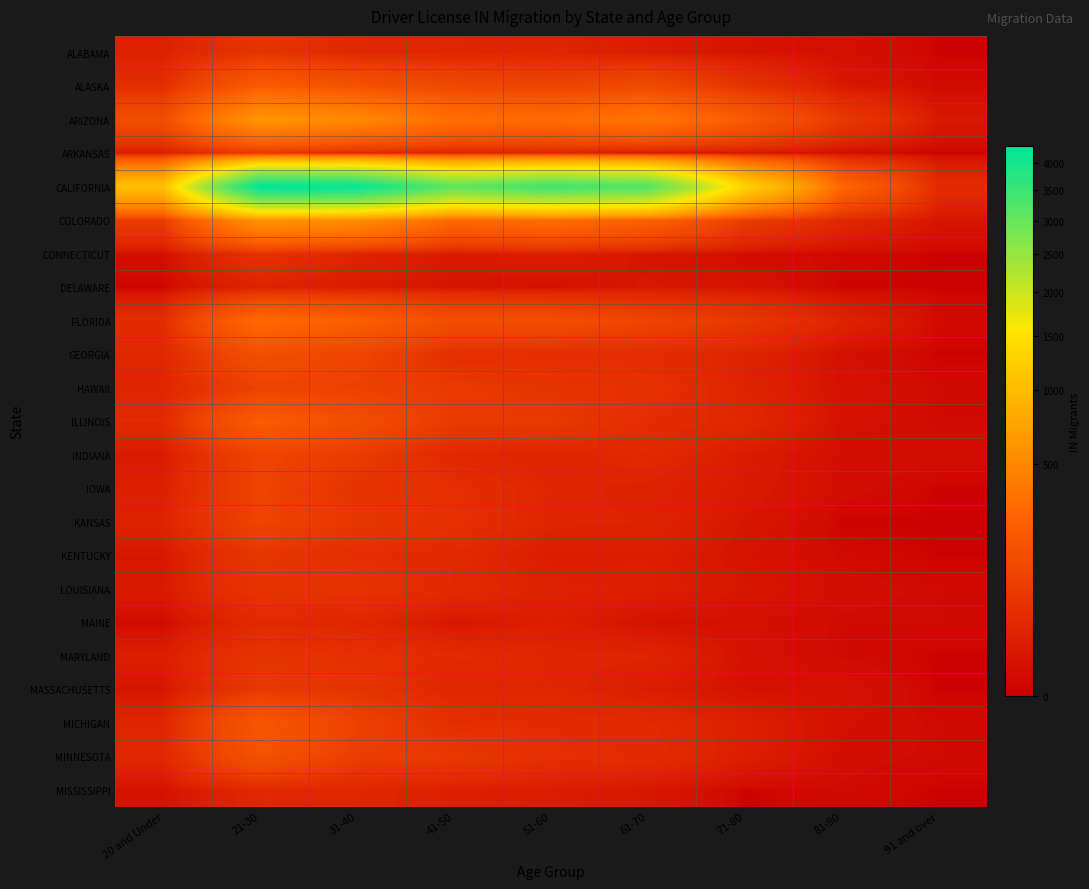

What is the difference between the highest and lowest values at 51-60?

3470